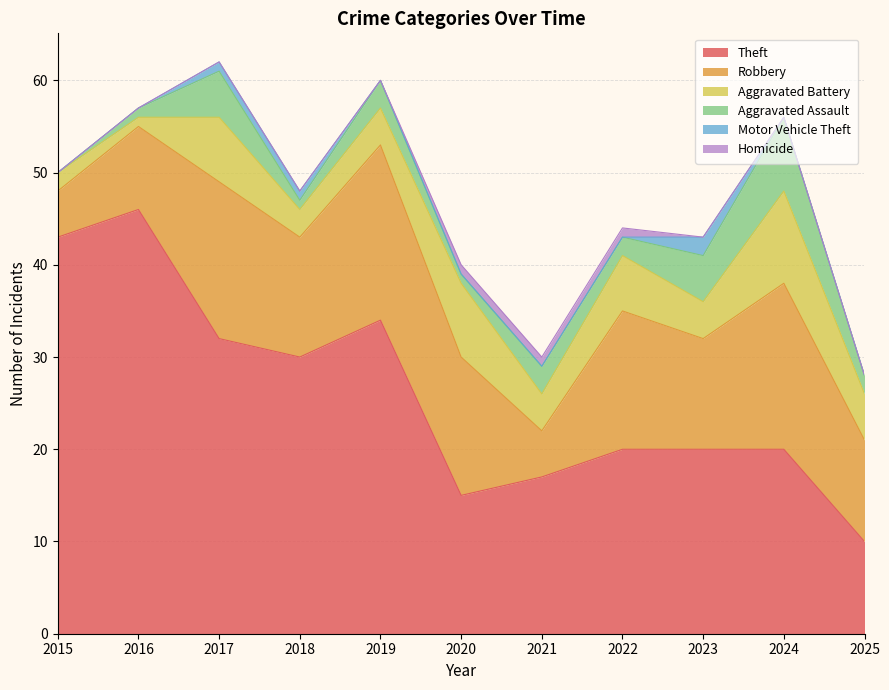

Rank the series by their maximum value, from highest to lowest.

Theft, Robbery, Aggravated Battery, Aggravated Assault, Motor Vehicle Theft, Homicide